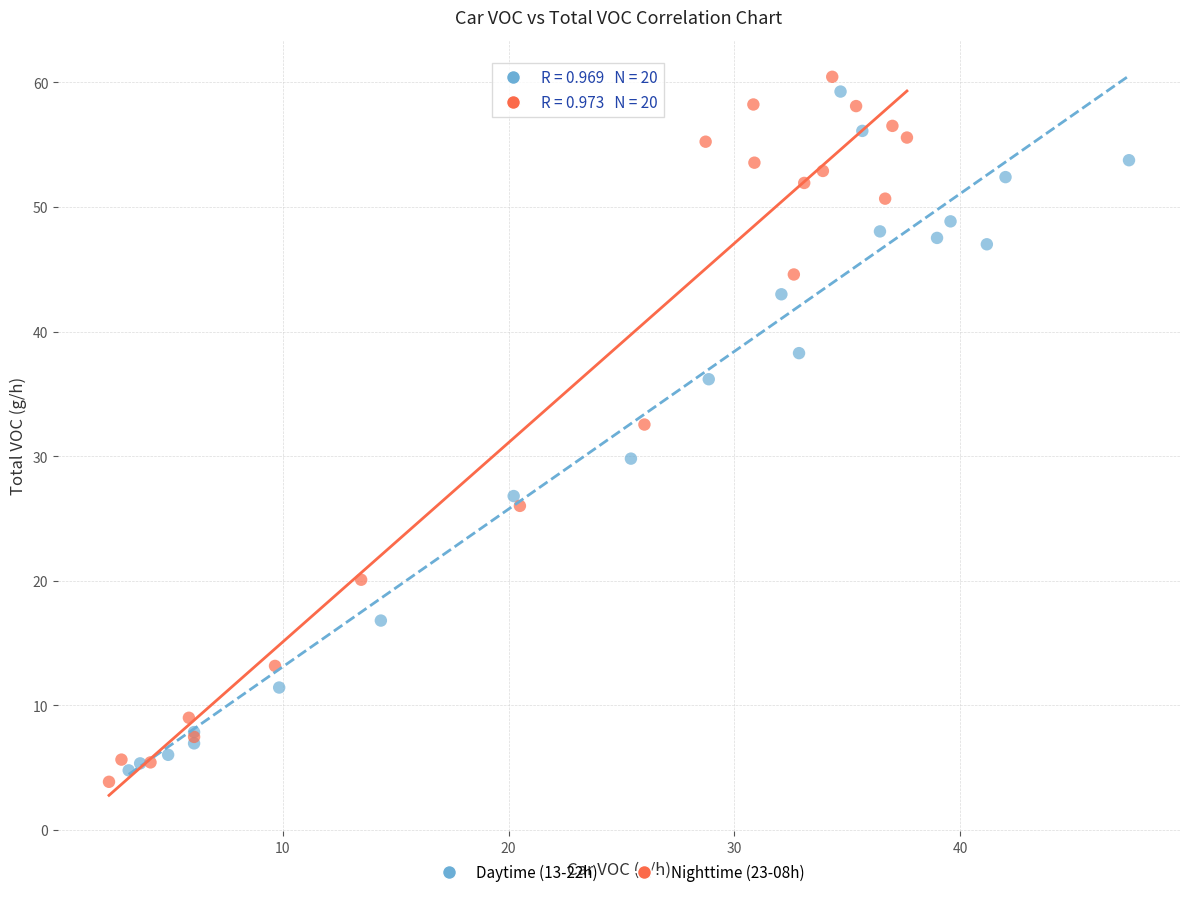

Which series reaches the minimum Y coordinate?

Nighttime (23-08h)